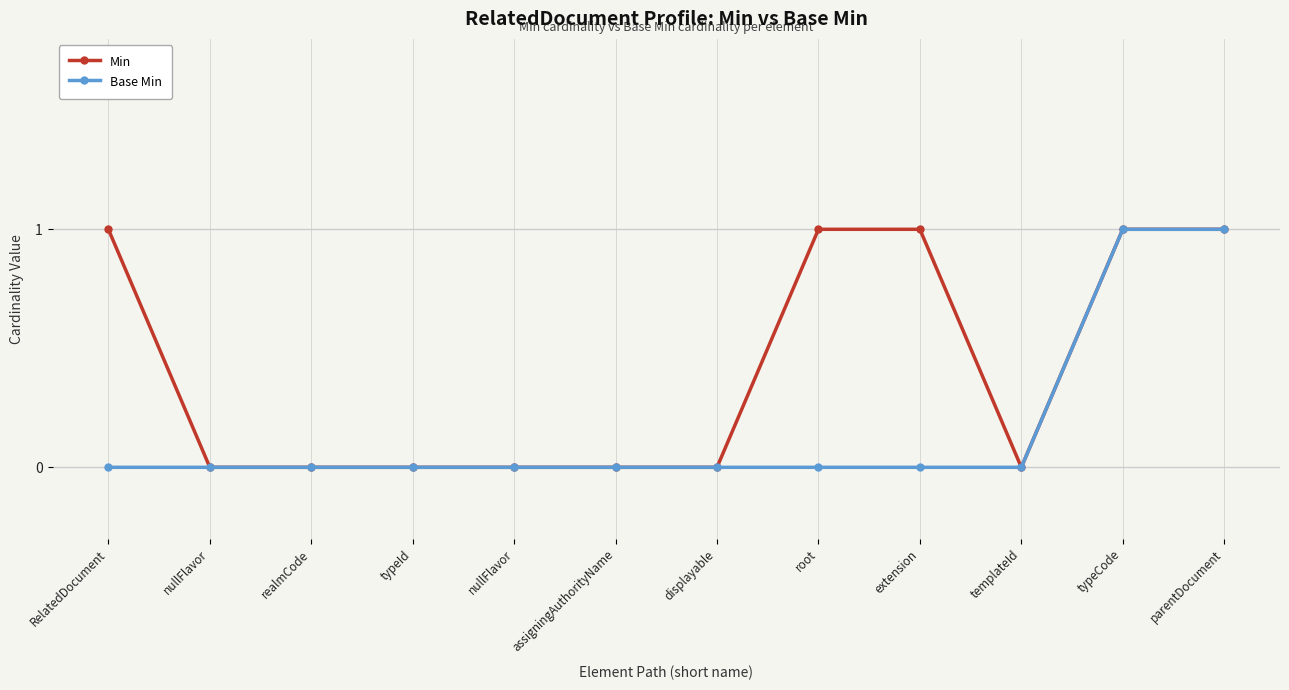

True or false: Base Min and Min cross at least once.

False